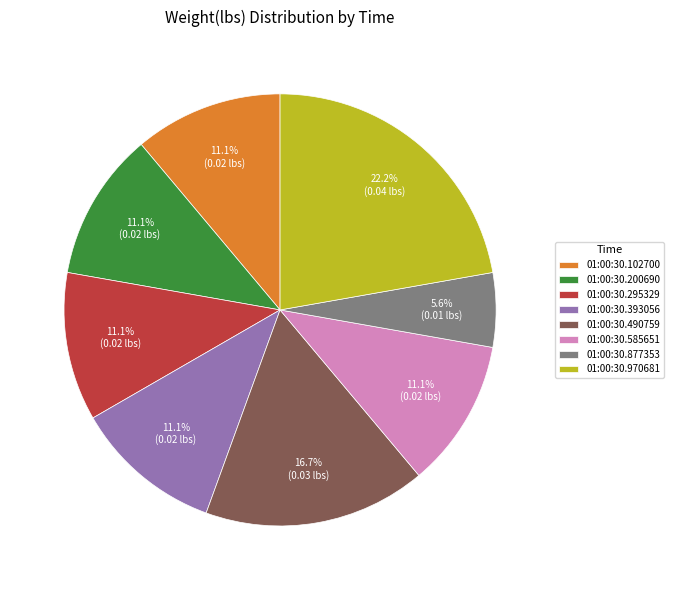

Do 01:00:30.102700 and 01:00:30.877353 together represent more than half of the pie?

No